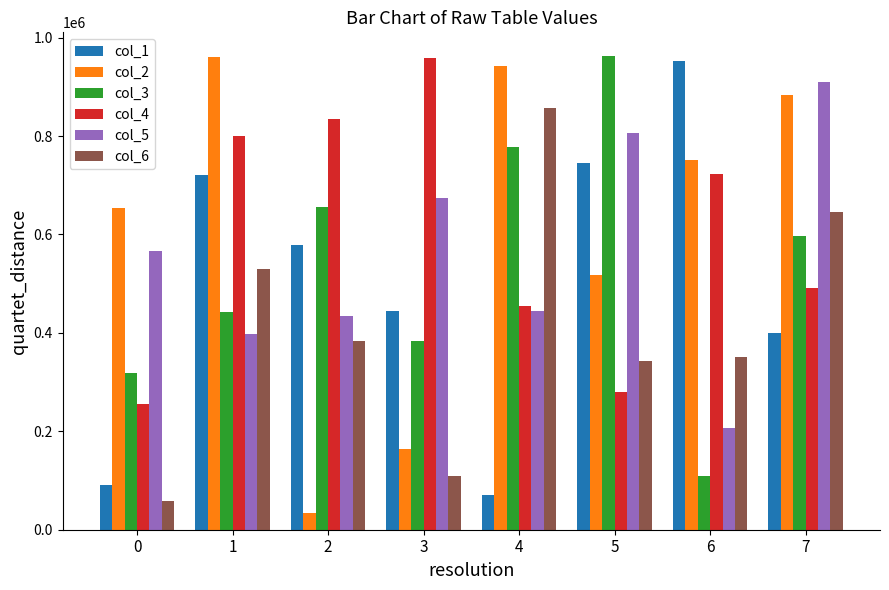

Rank the series at 5 from highest to lowest value.

col_3, col_5, col_1, col_2, col_6, col_4